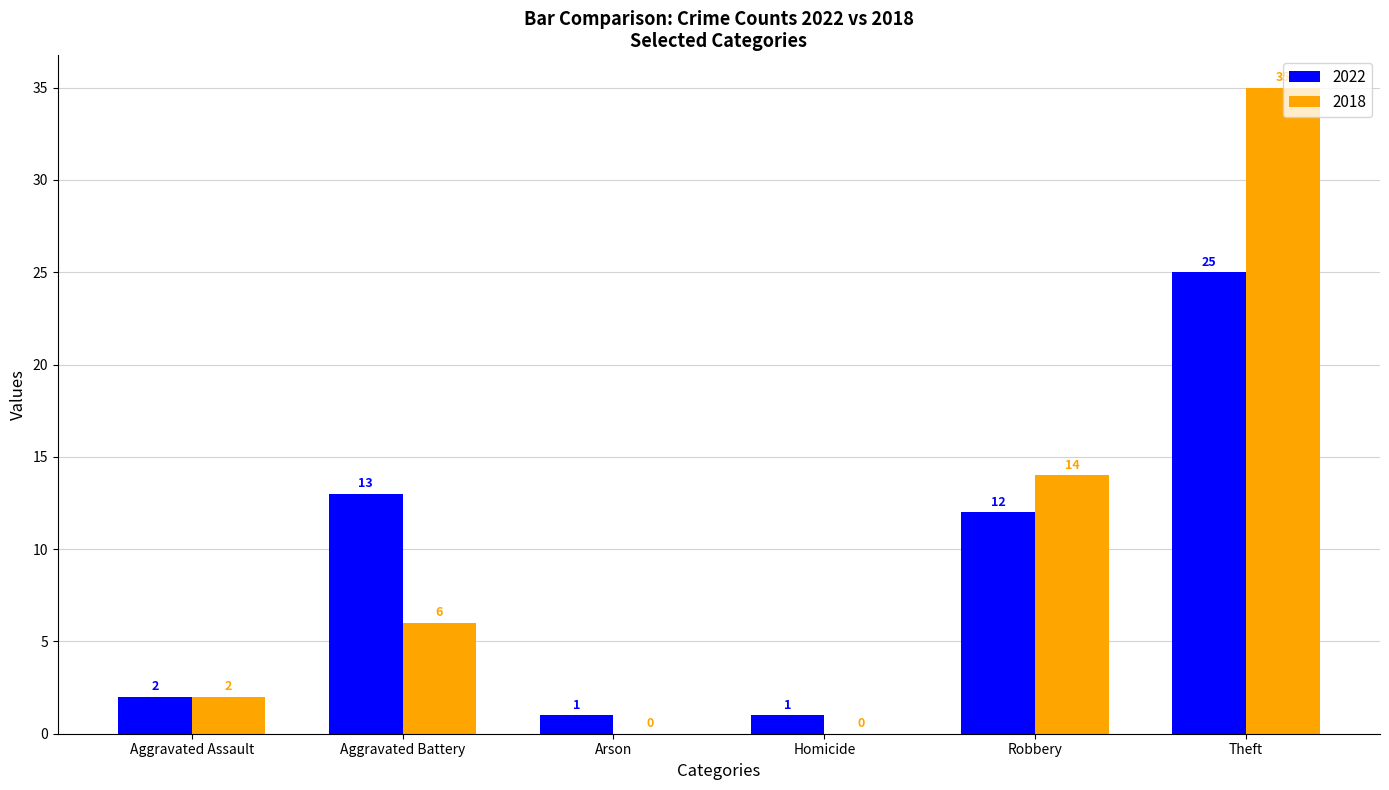

At which label is 2022 closest to 13?

Aggravated Battery